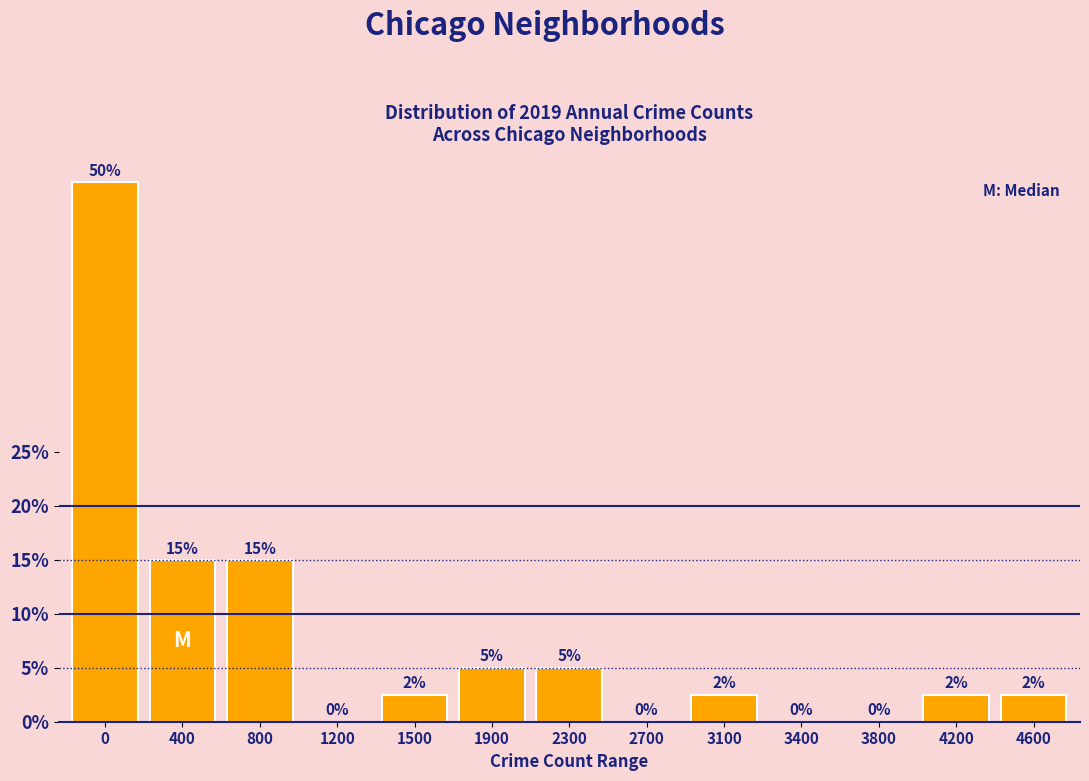

What is the sum of the values at 400 and 2700?

15.0